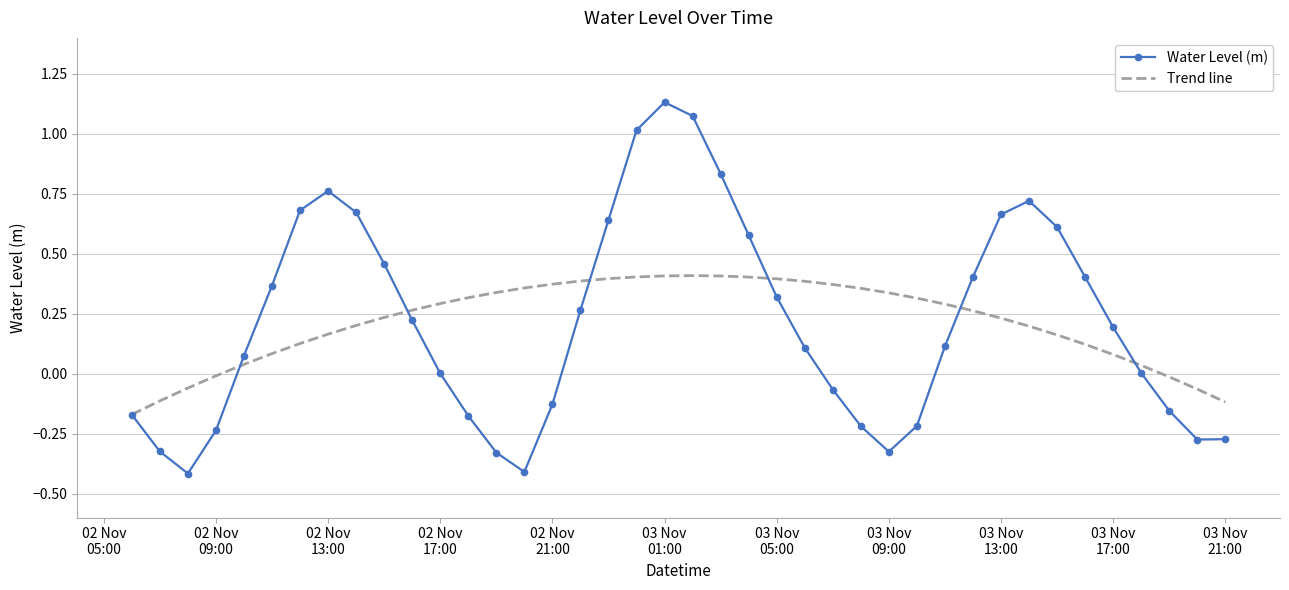

Rank the series by their maximum value, from lowest to highest.

Trend line, Water Level (m)